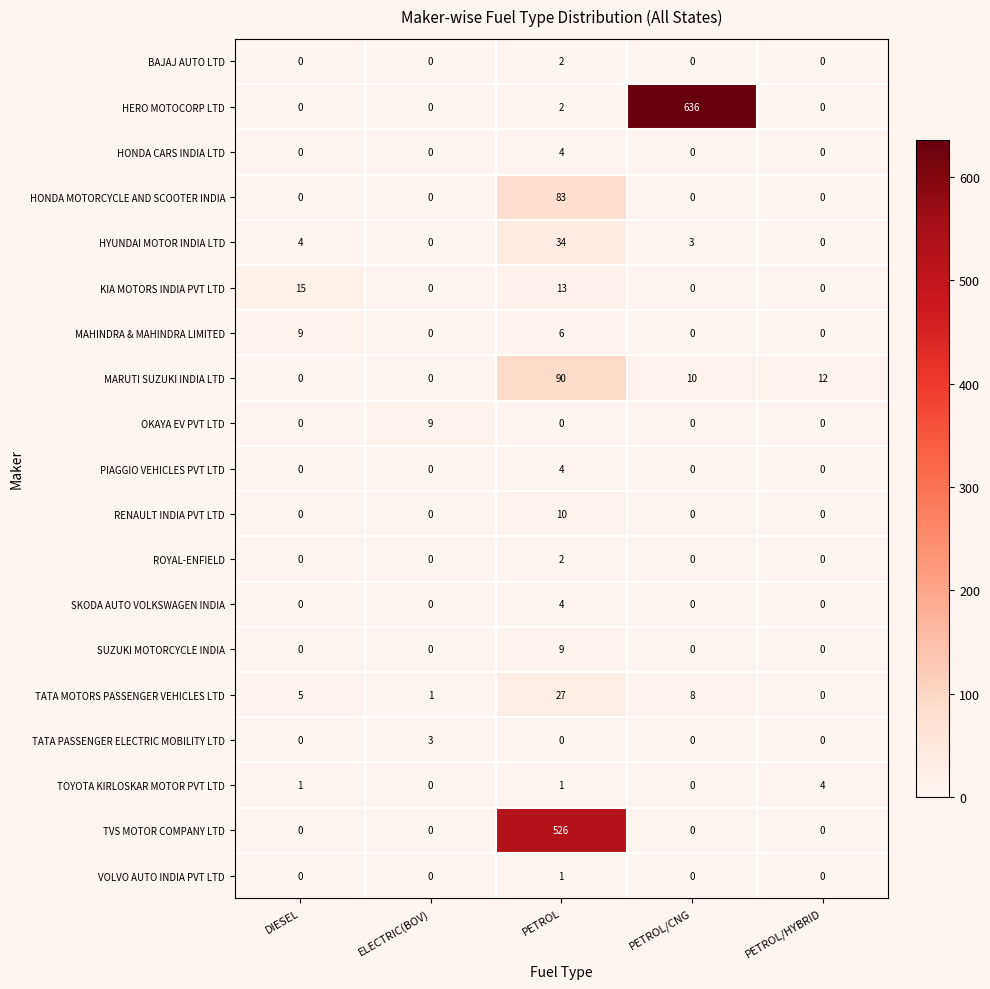

At which category does the chart reach its peak across all series?

PETROL/CNG